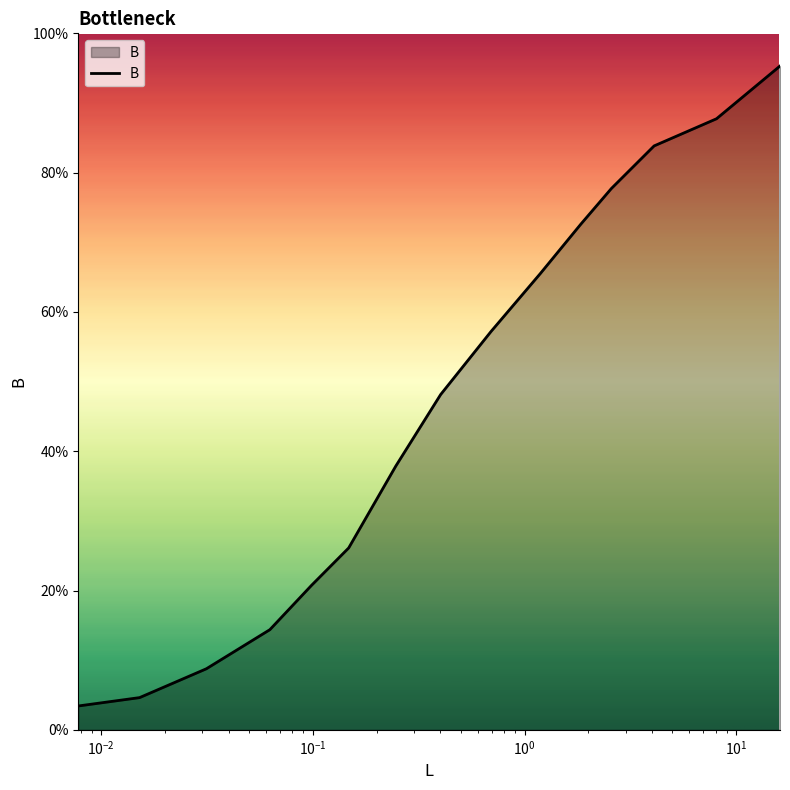

True or false: there are more than 0 points higher than both neighbors.

False